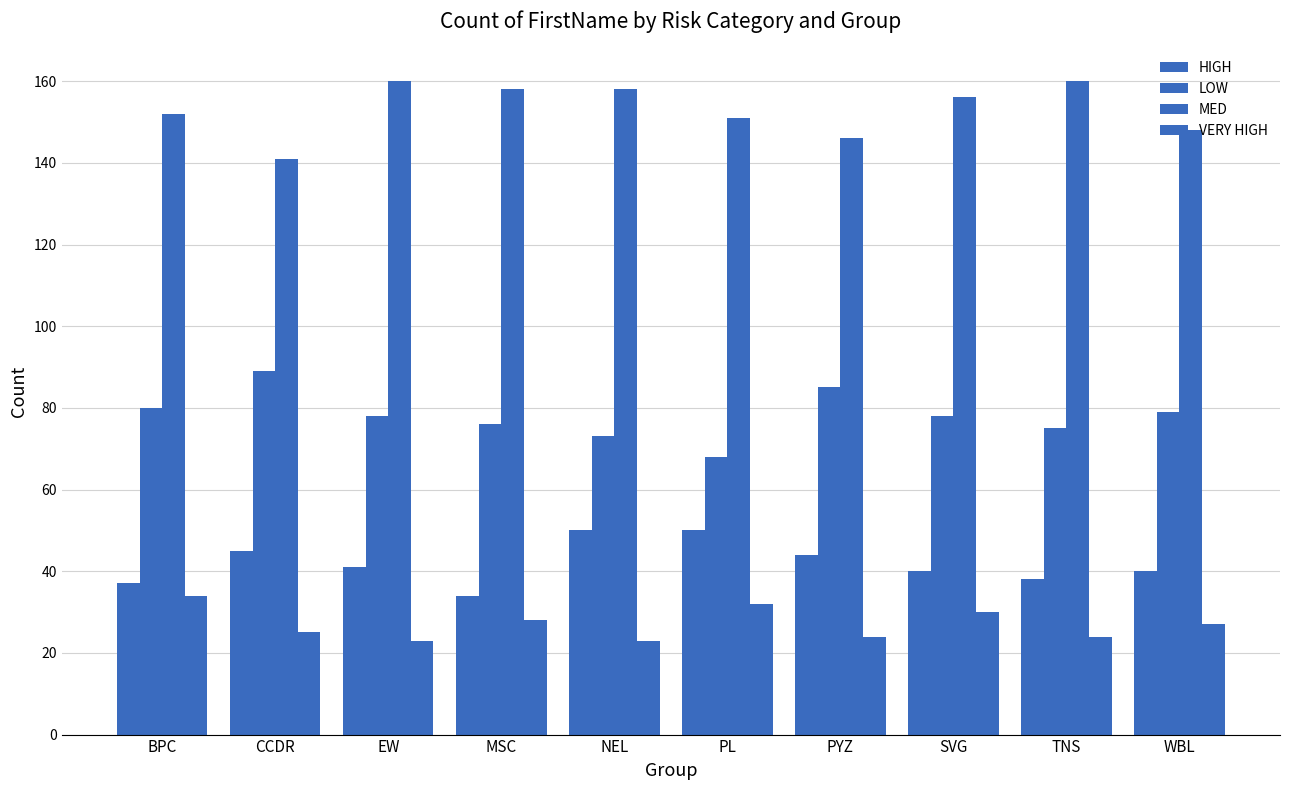

At TNS, list the series in order from smallest to largest.

VERY HIGH, HIGH, LOW, MED